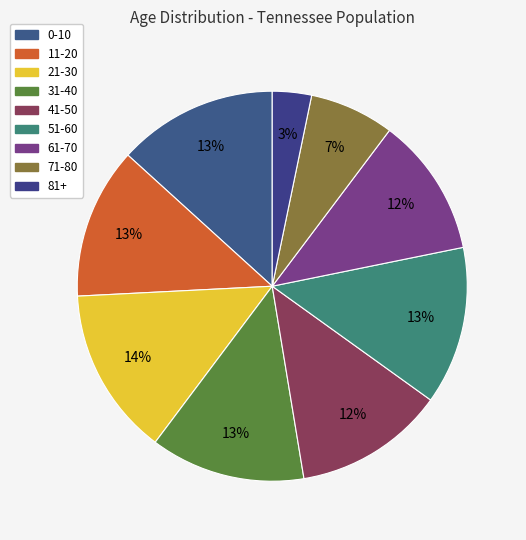

What percentage is the 51-60 slice, to the nearest percent?

13%